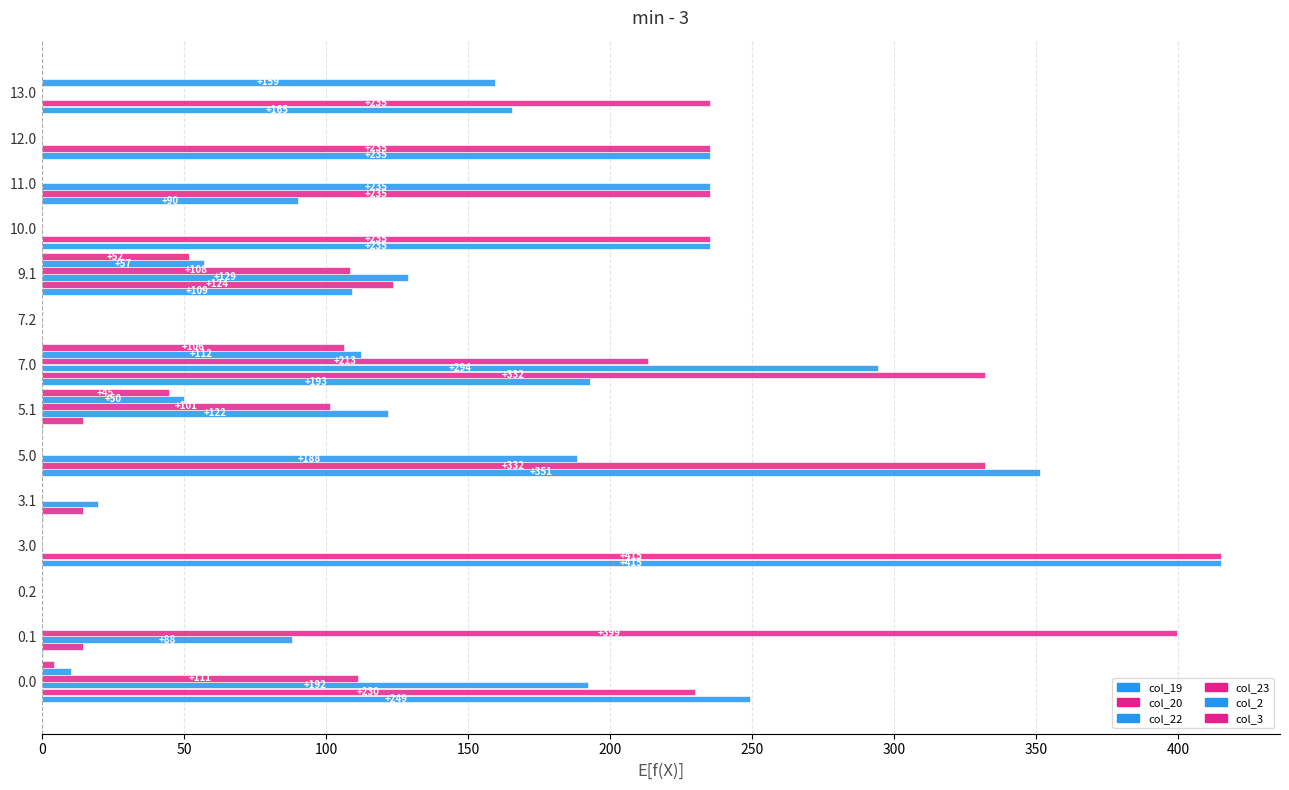

Which series has the largest range (max minus min)?

col_19